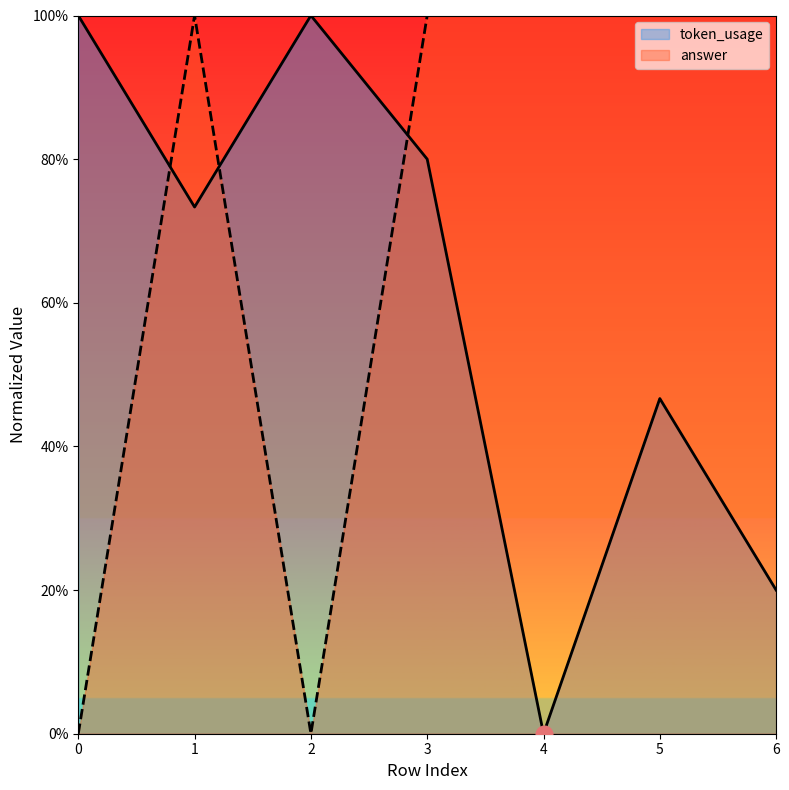

Which series has the largest total across all categories?

answer